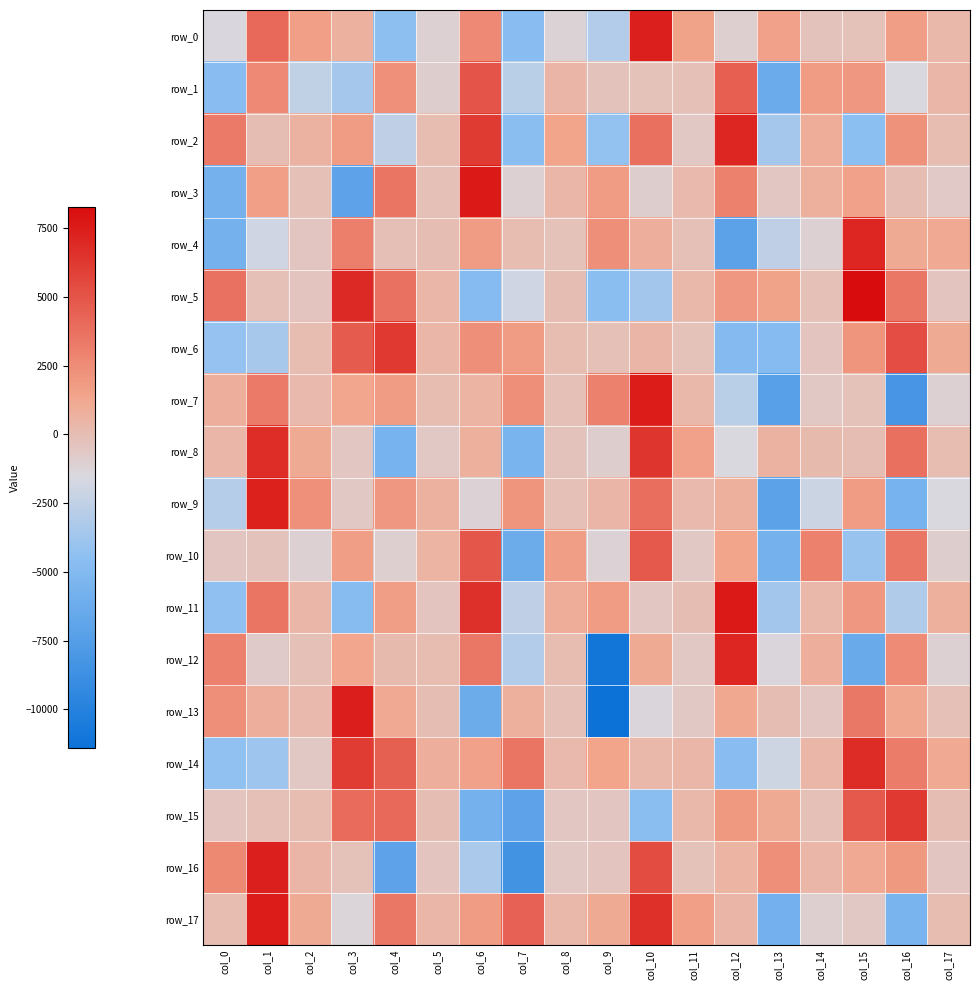

Is the value of row_7 at col_1 greater than the value of row_10 at col_15?

Yes